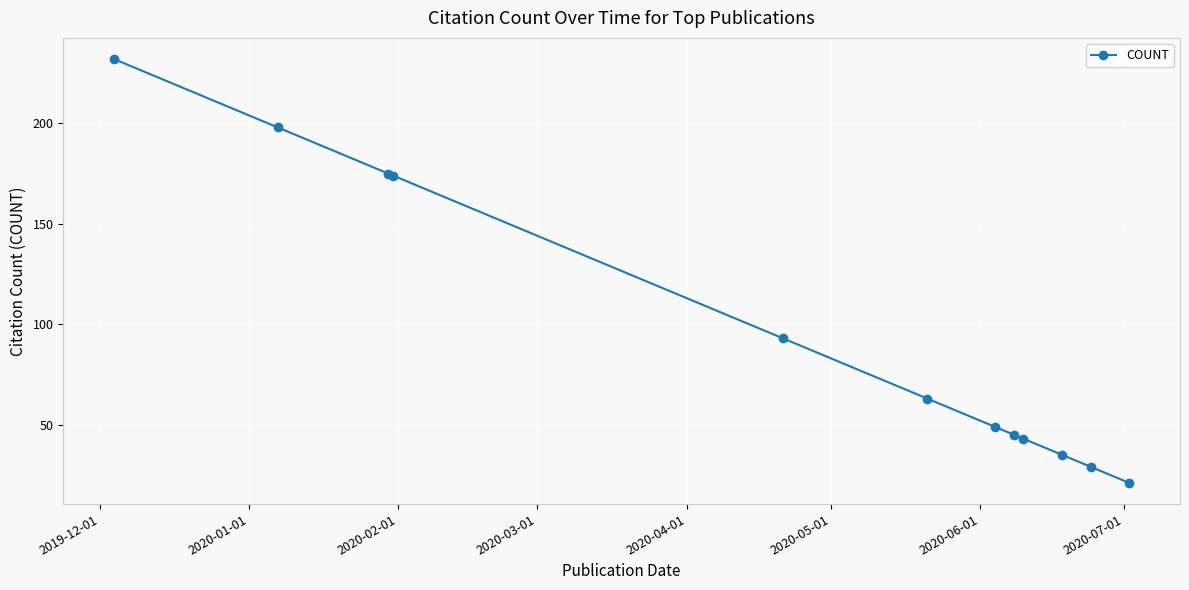

What is the sum of all values?

1157